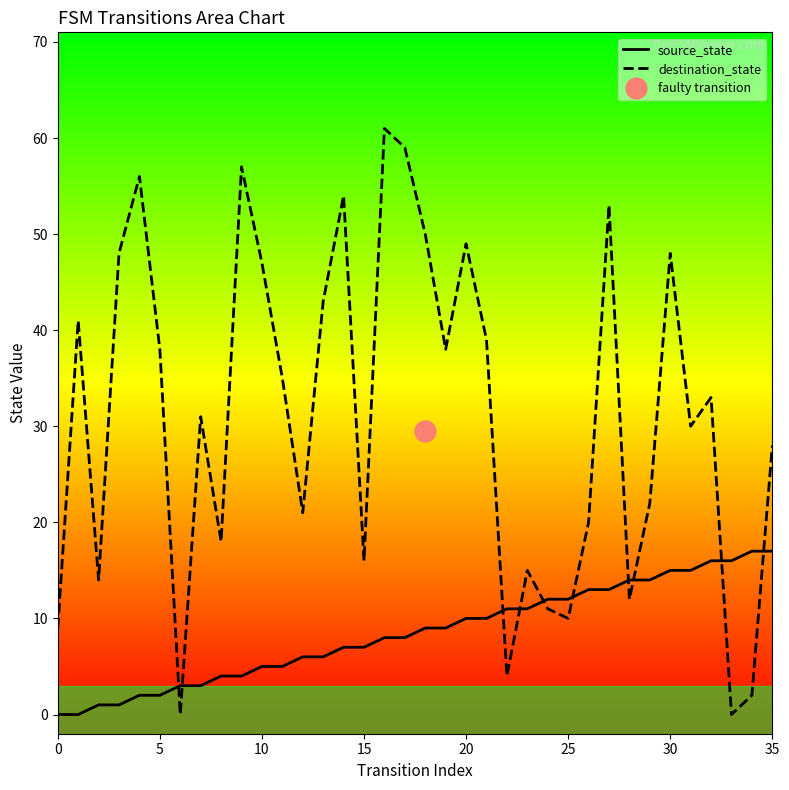

How many lines are shown in the chart?

2